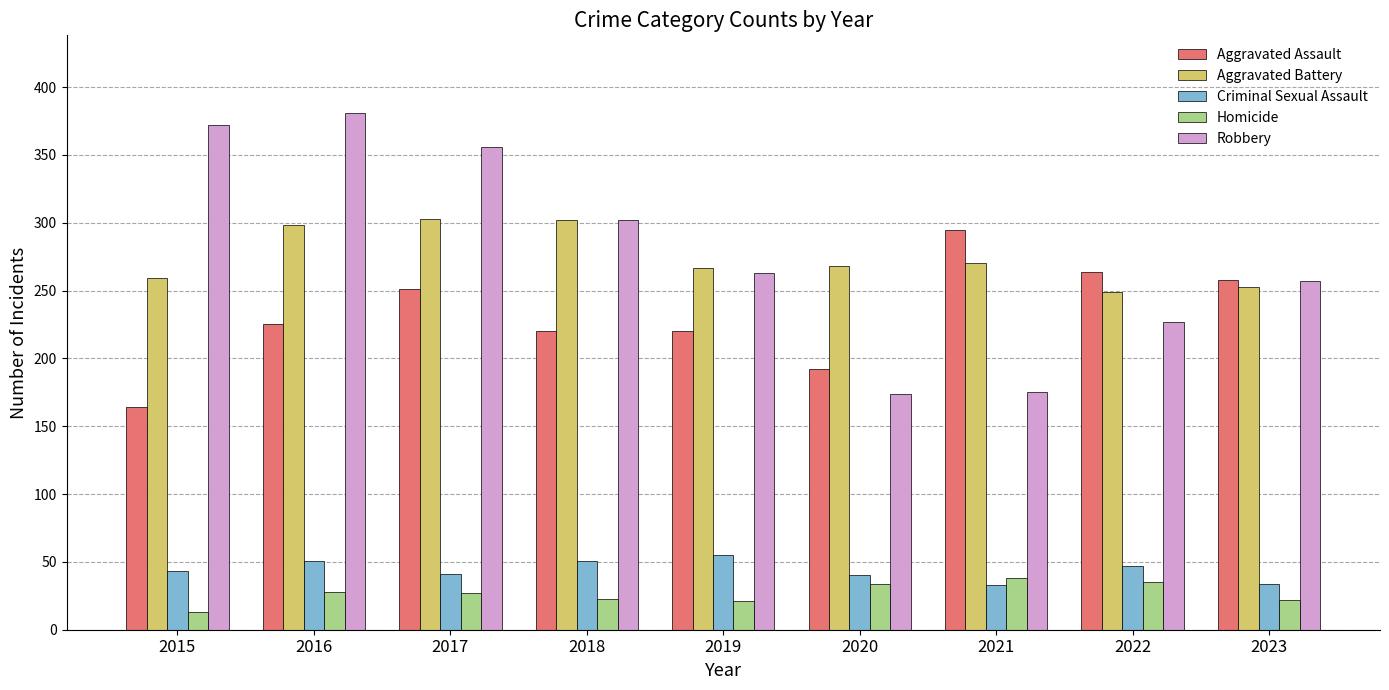

Read the Homicide value at 2018, to the nearest 5.

25